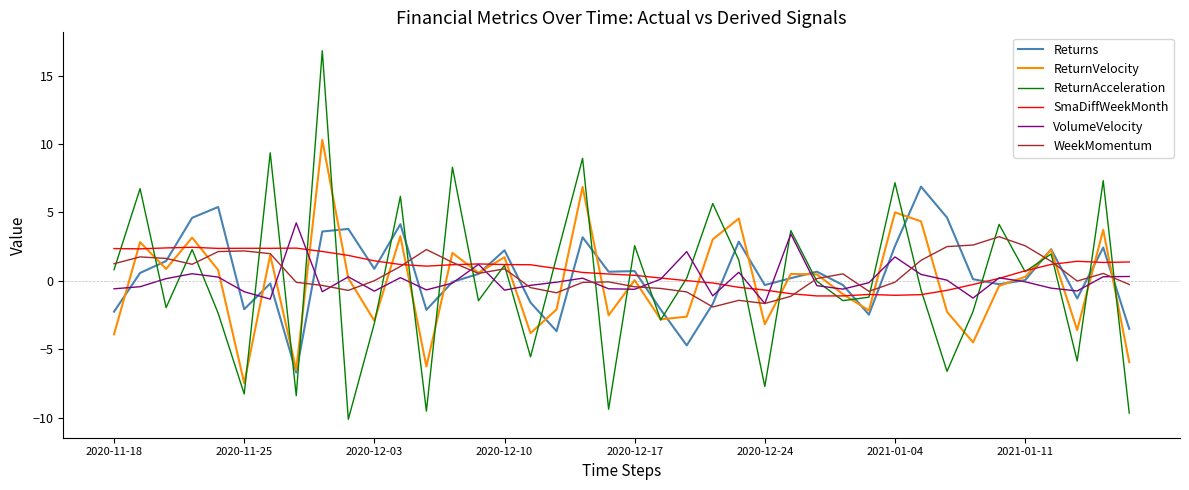

True or false: Returns and ReturnAcceleration cross at least once.

True